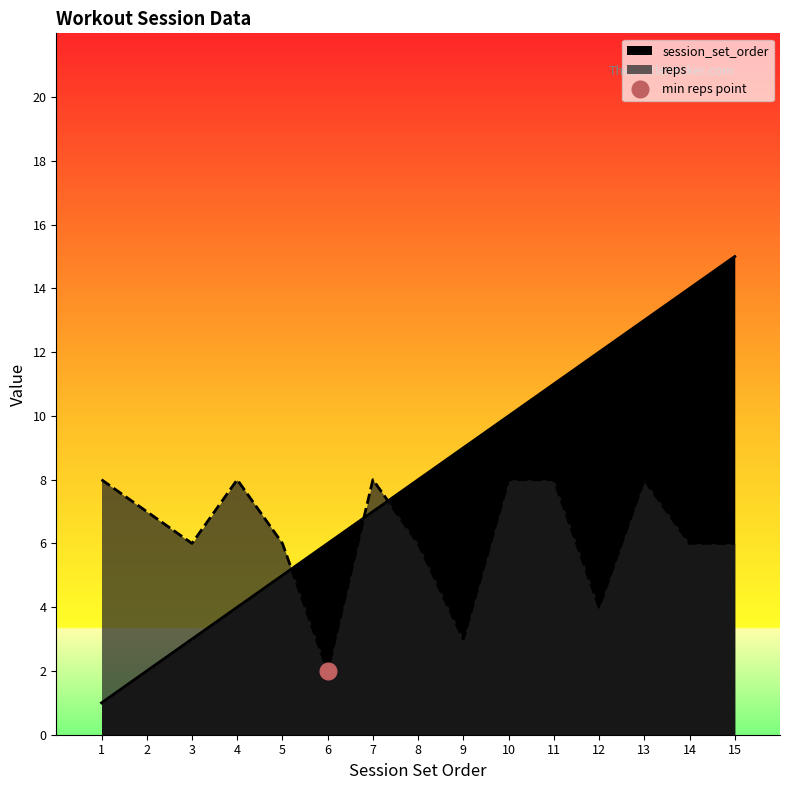

After their last crossing, which series has the higher values: session_set_order or reps?

session_set_order